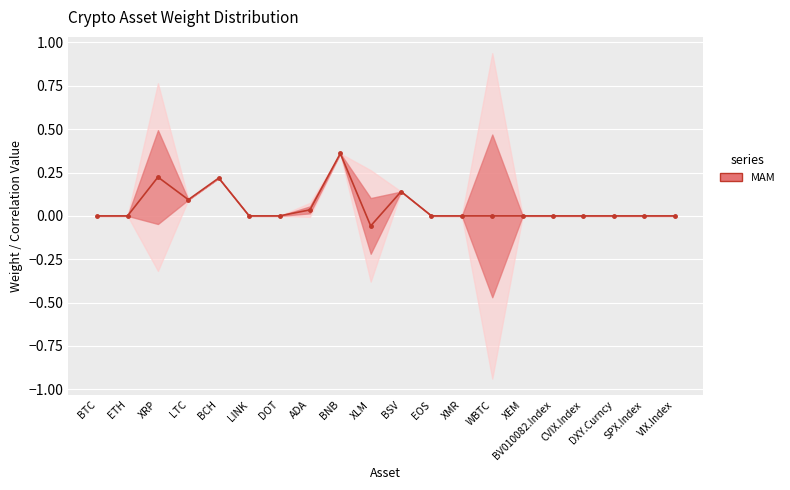

What is the label of the 20th point from the left?

VIX.Index